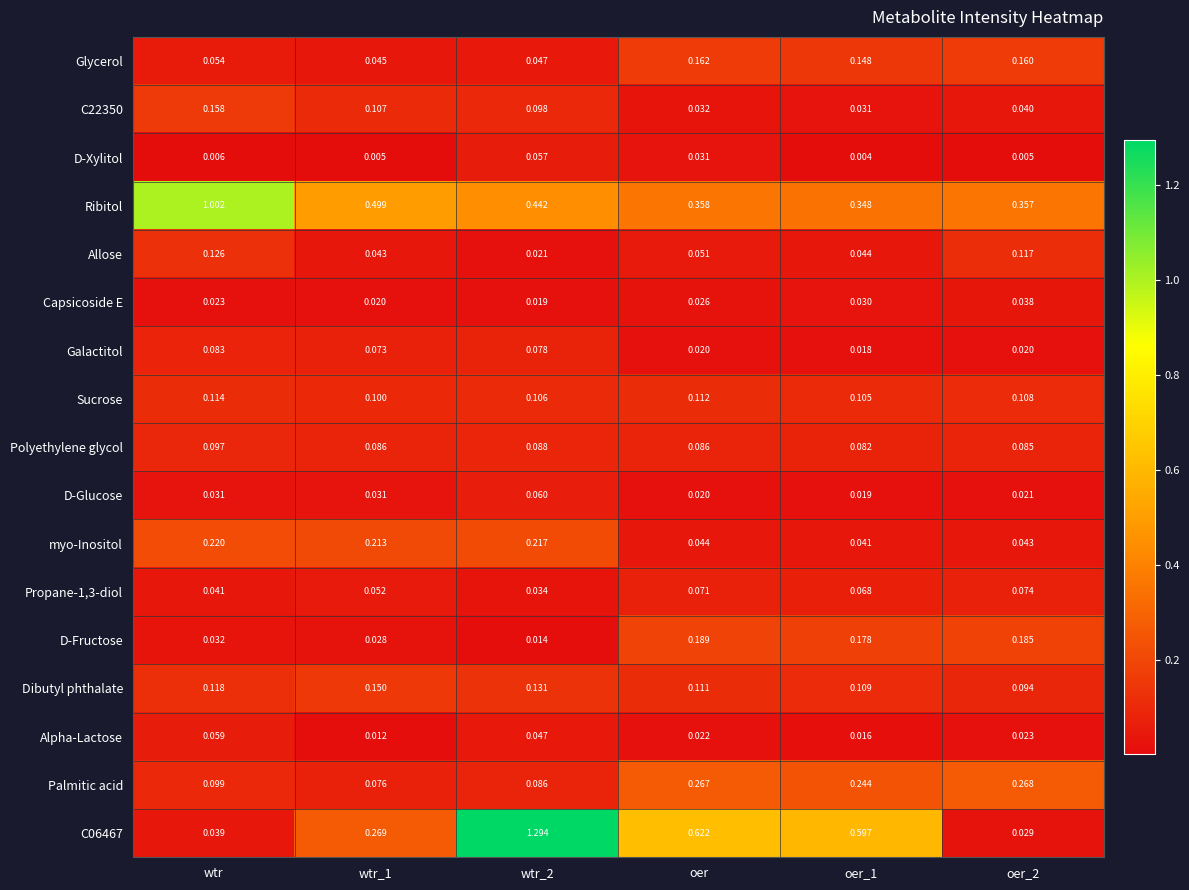

Is the value of myo-Inositol at wtr_2 greater than the value of D-Glucose at wtr_2?

Yes